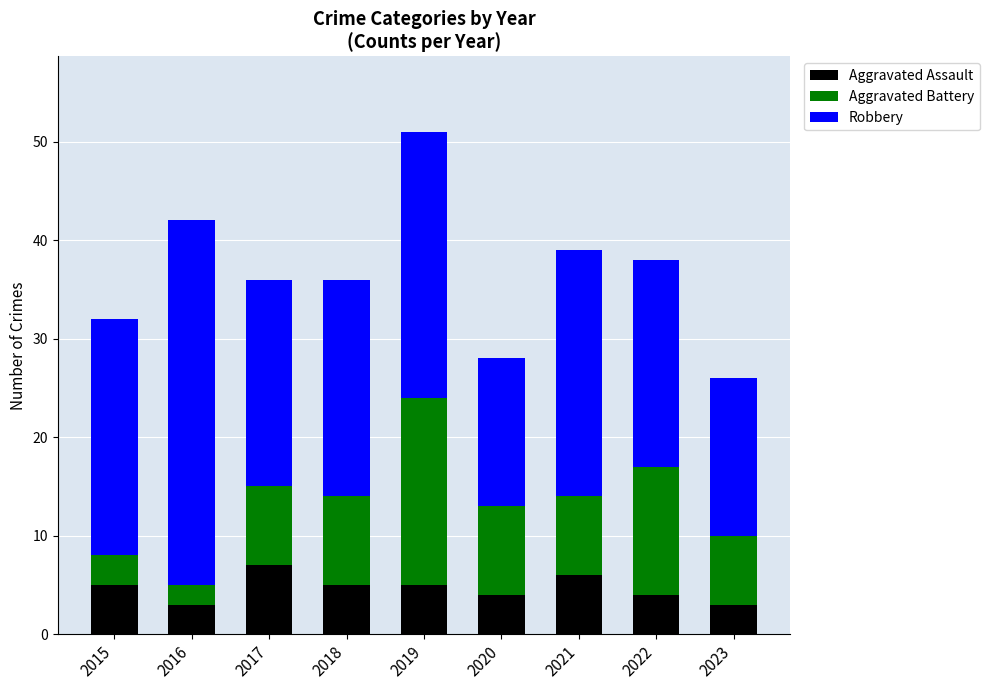

What is the highest value of the Aggravated Assault series?

7